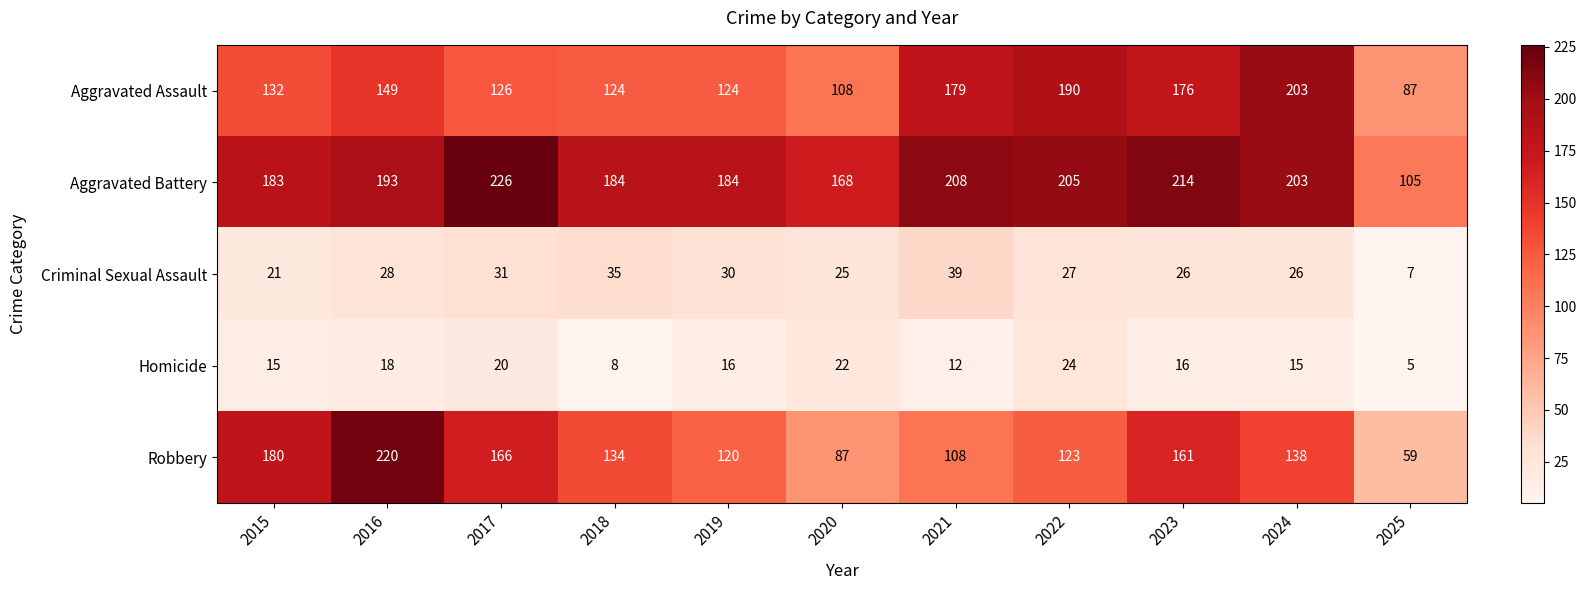

Rank the series at 2025 from lowest to highest value.

Homicide, Criminal Sexual Assault, Robbery, Aggravated Assault, Aggravated Battery